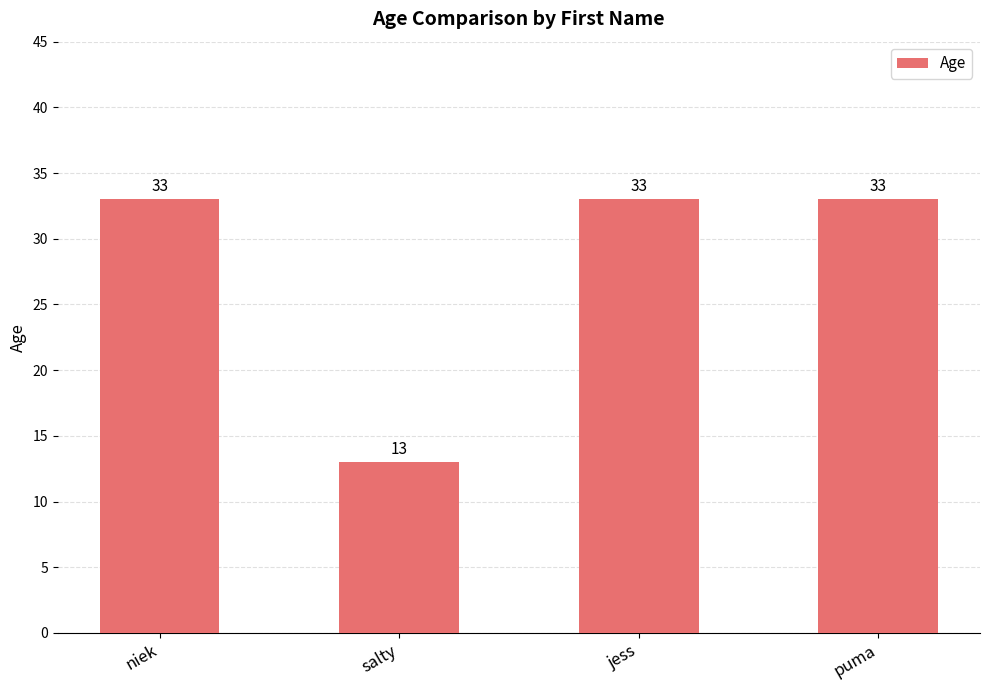

How many values are below 33?

1